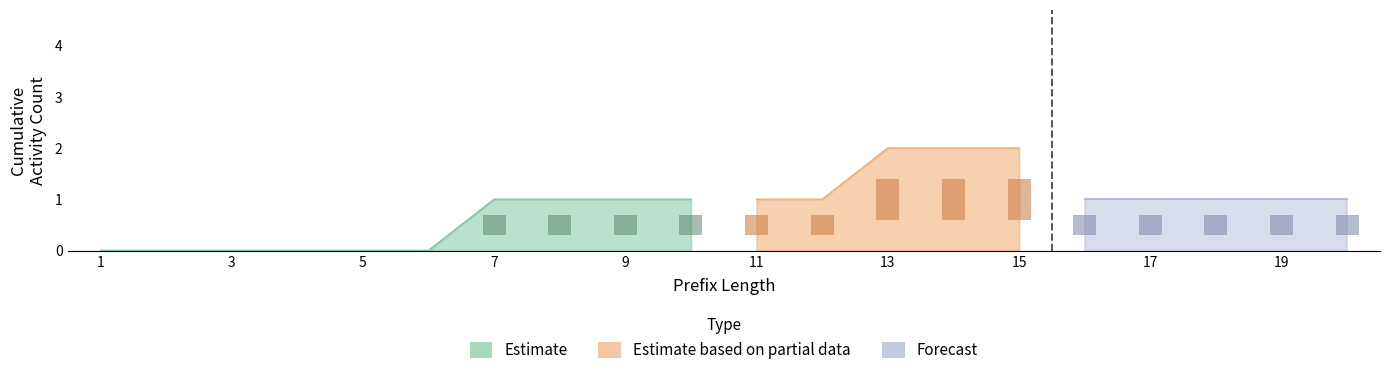

The value of O_SELECTED-COMPLETE at 1 is 0. True or false?

False